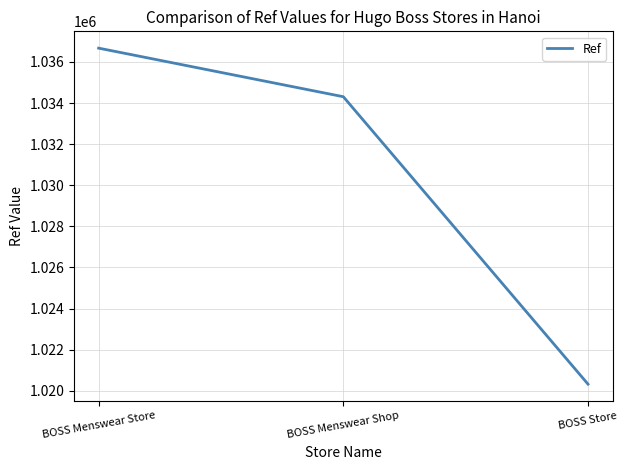

How many values are below 1034309?

1